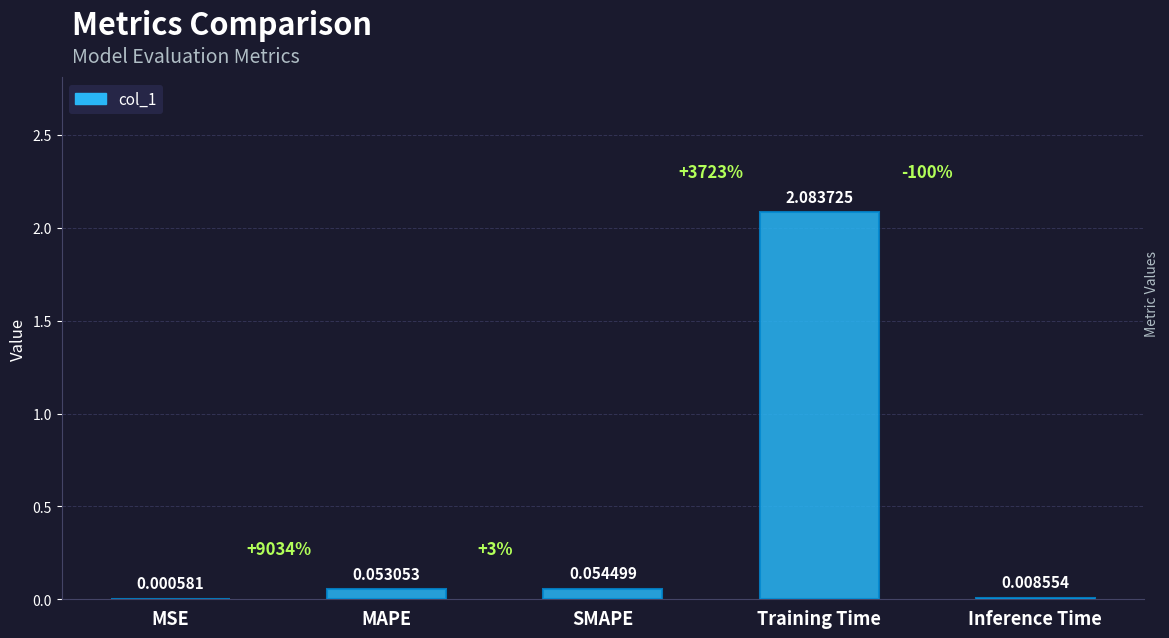

At which label is the value closest to 1?

SMAPE